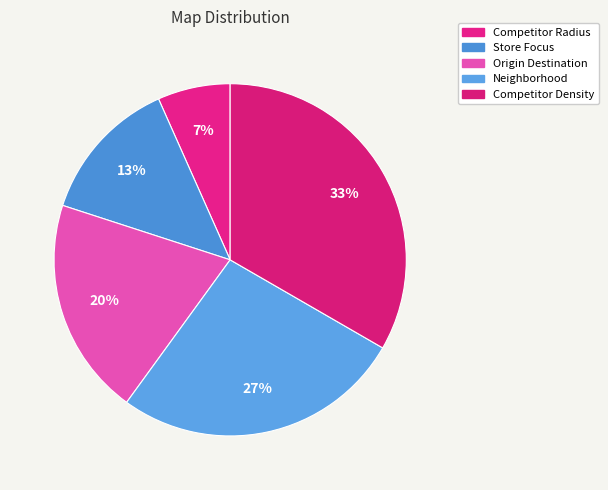

How many segments does this pie chart have?

5